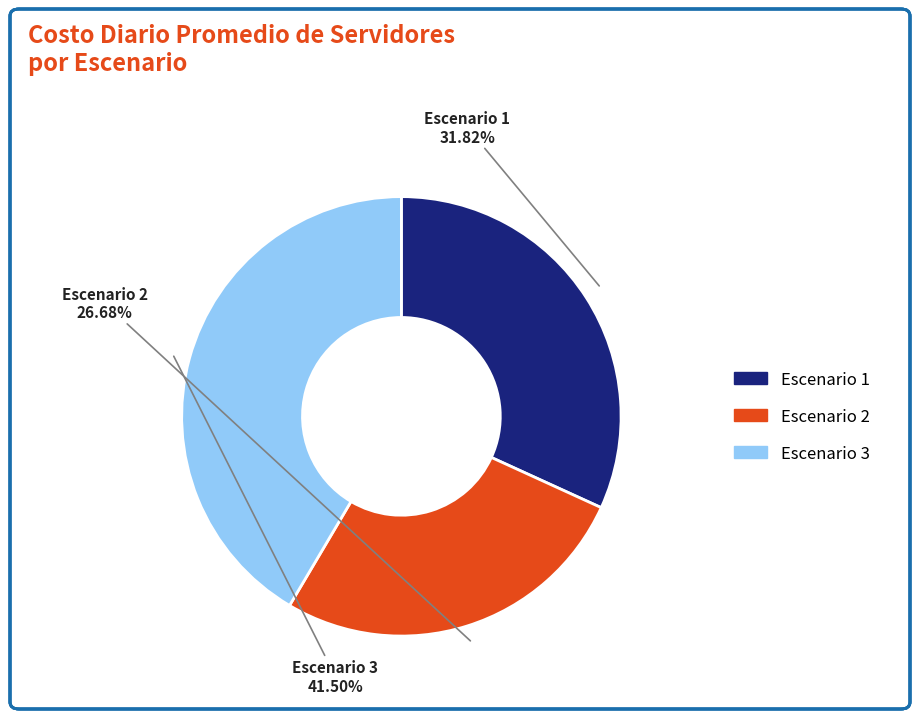

How many slices are in this pie chart?

3